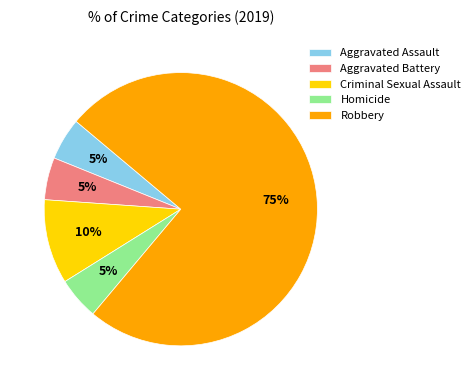

Which has a higher value, Homicide or Robbery?

Robbery